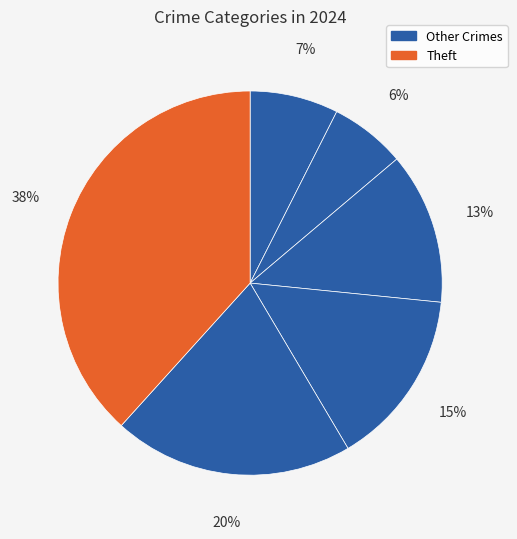

How many slices are in this pie chart?

6